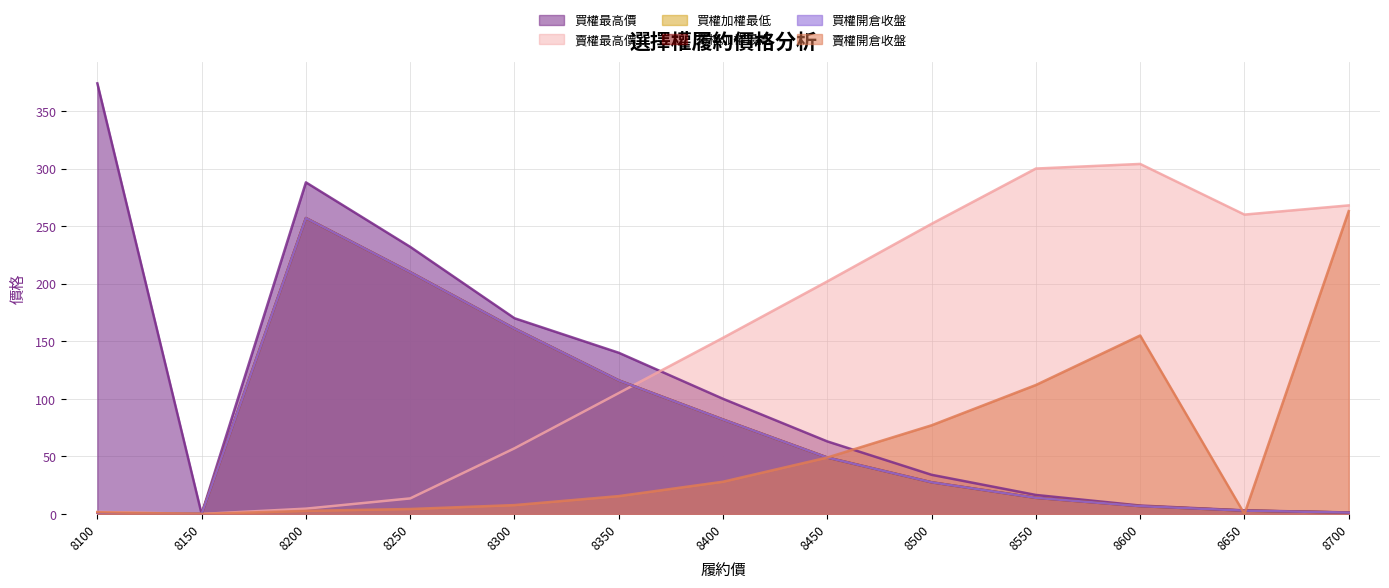

Which has a higher value, 8100 or 8500?

8100